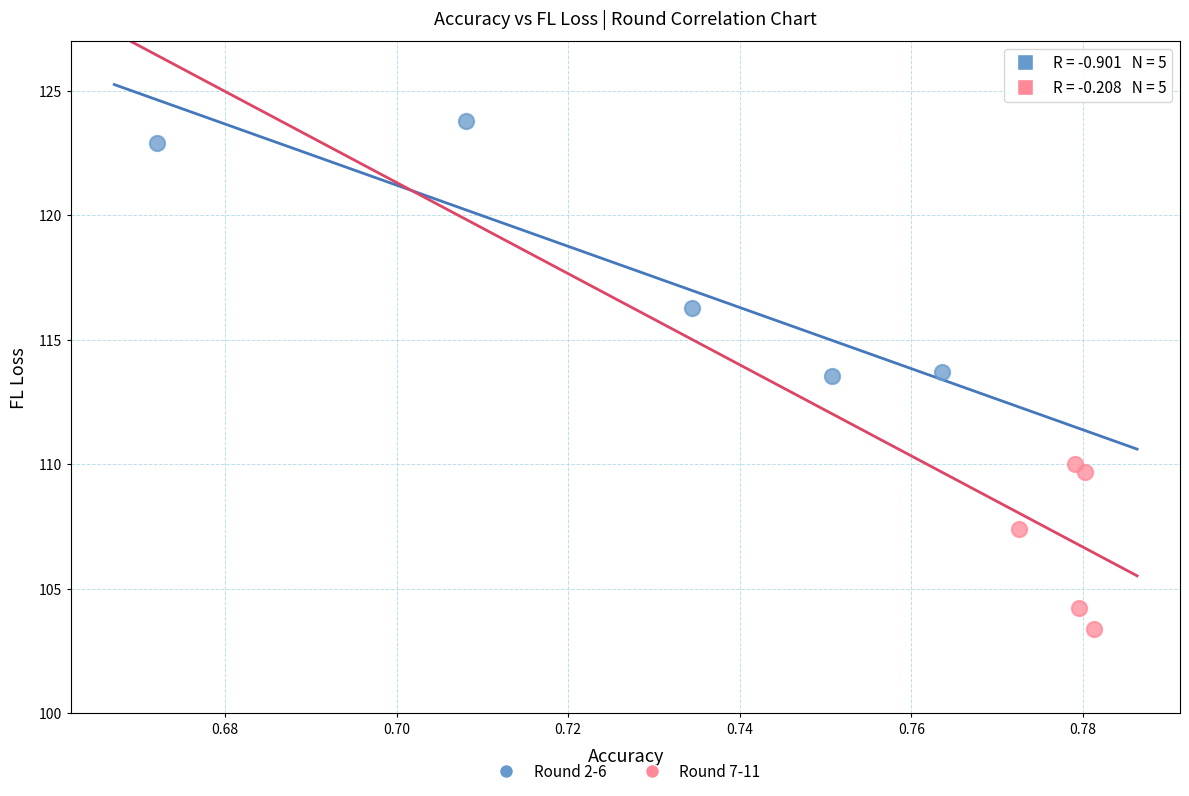

Which series contains the lowest Y value?

Round 7-11